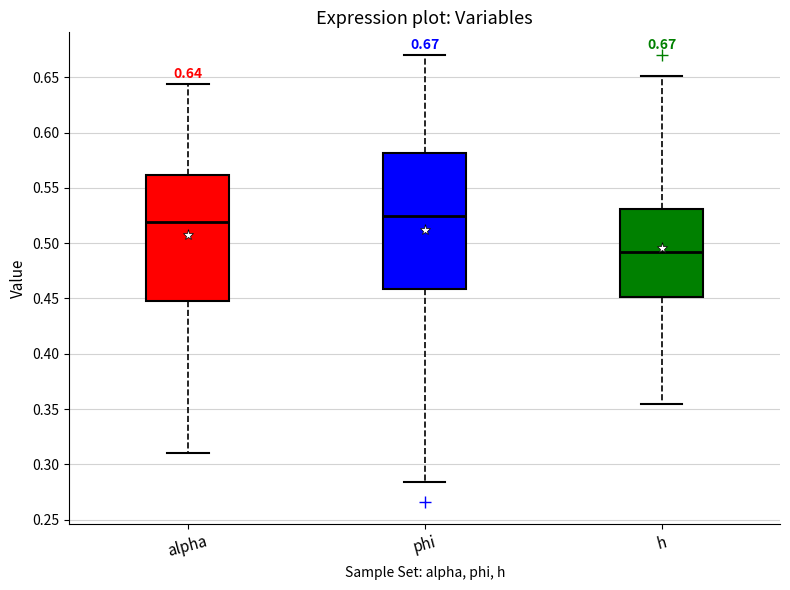

Which box has the lowest median line?

h